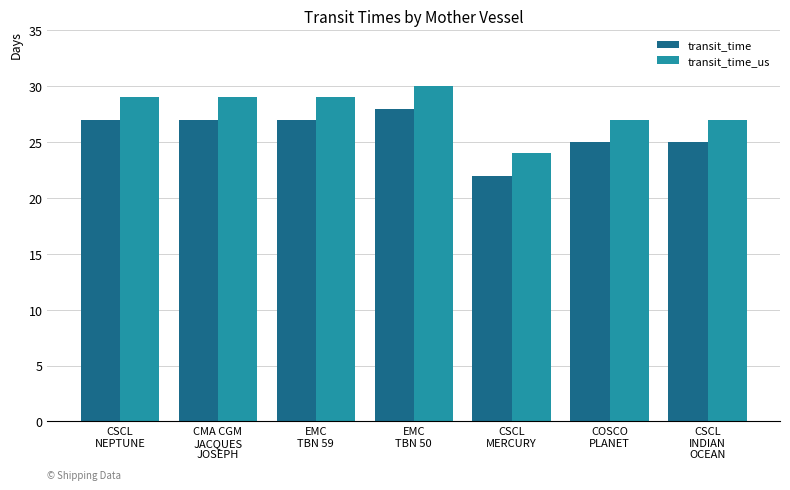

What is the average value of the transit_time_us series?

28